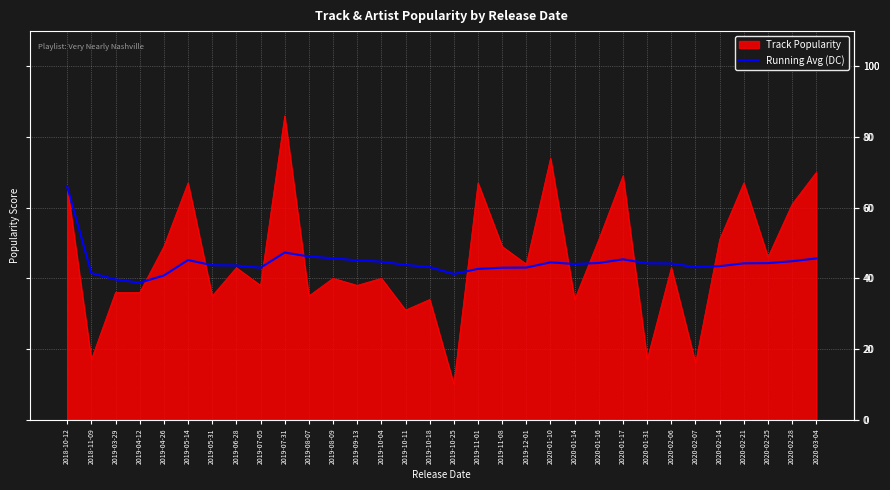

Does the chart have visible grid lines?

Yes